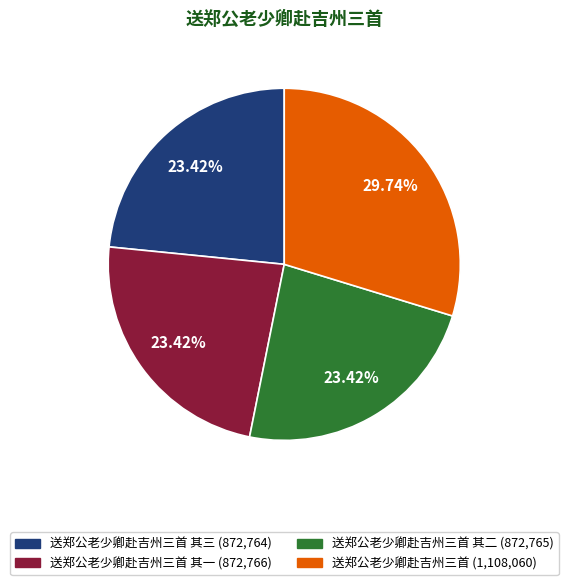

How many slices are in this pie chart?

4